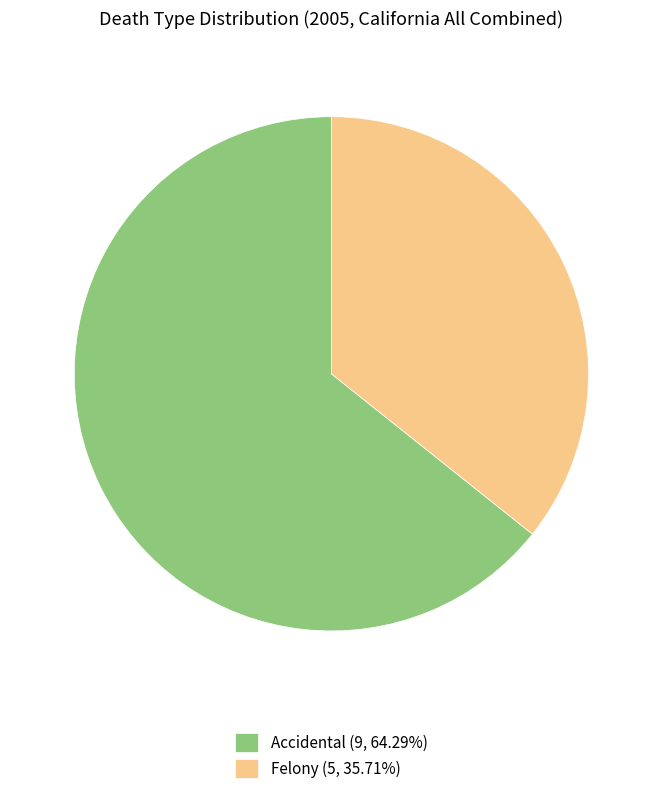

Is Accidental (9, 64.29%) the majority of the pie?

Yes